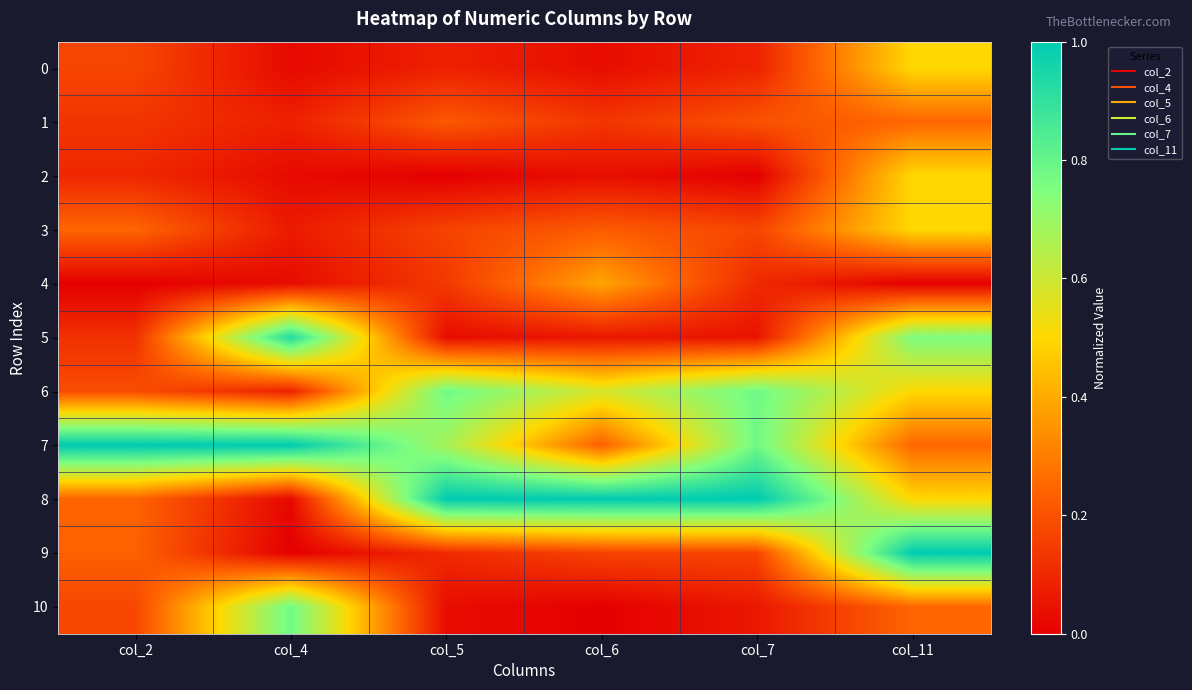

Reading left to right, extract all data points from this chart.

0: col_2=0.2	col_4=0.0	col_5=0.1	col_6=0.0	col_7=0.1	col_11=0.5
1: col_2=0.1	col_4=0.1	col_5=0.2	col_6=0.1	col_7=0.2	col_11=0.3
2: col_2=0.1	col_4=0.0	col_5=0.0	col_6=0.0	col_7=0.0	col_11=0.5
3: col_2=0.2	col_4=0.1	col_5=0.2	col_6=0.2	col_7=0.2	col_11=0.5
4: col_2=0.0	col_4=0.0	col_5=0.1	col_6=0.4	col_7=0.1	col_11=0.0
5: col_2=0.1	col_4=0.9	col_5=0.0	col_6=0.1	col_7=0.0	col_11=0.8
6: col_2=0.2	col_4=0.1	col_5=0.8	col_6=0.6	col_7=0.8	col_11=0.5
7: col_2=1.0	col_4=1.0	col_5=0.7	col_6=0.2	col_7=0.8	col_11=0.3
8: col_2=0.2	col_4=0.0	col_5=1.0	col_6=1.0	col_7=1.0	col_11=0.5
9: col_2=0.2	col_4=0.0	col_5=0.1	col_6=0.2	col_7=0.2	col_11=1.0
10: col_2=0.2	col_4=0.8	col_5=0.0	col_6=0.0	col_7=0.1	col_11=0.3